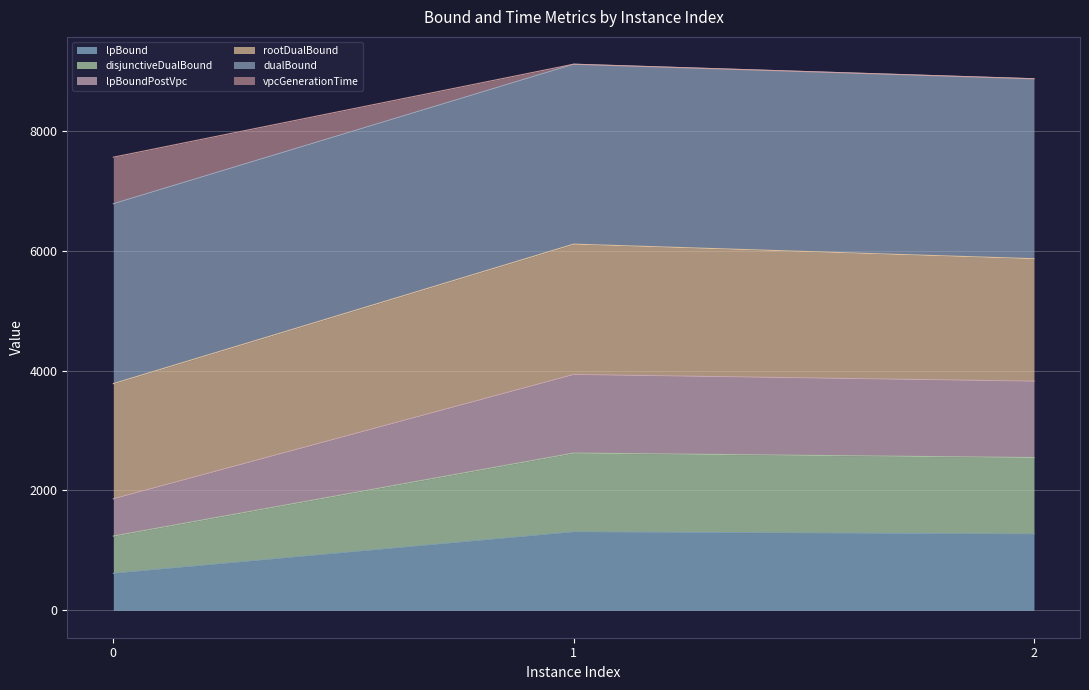

What is the minimum value for lpBound?

618.7